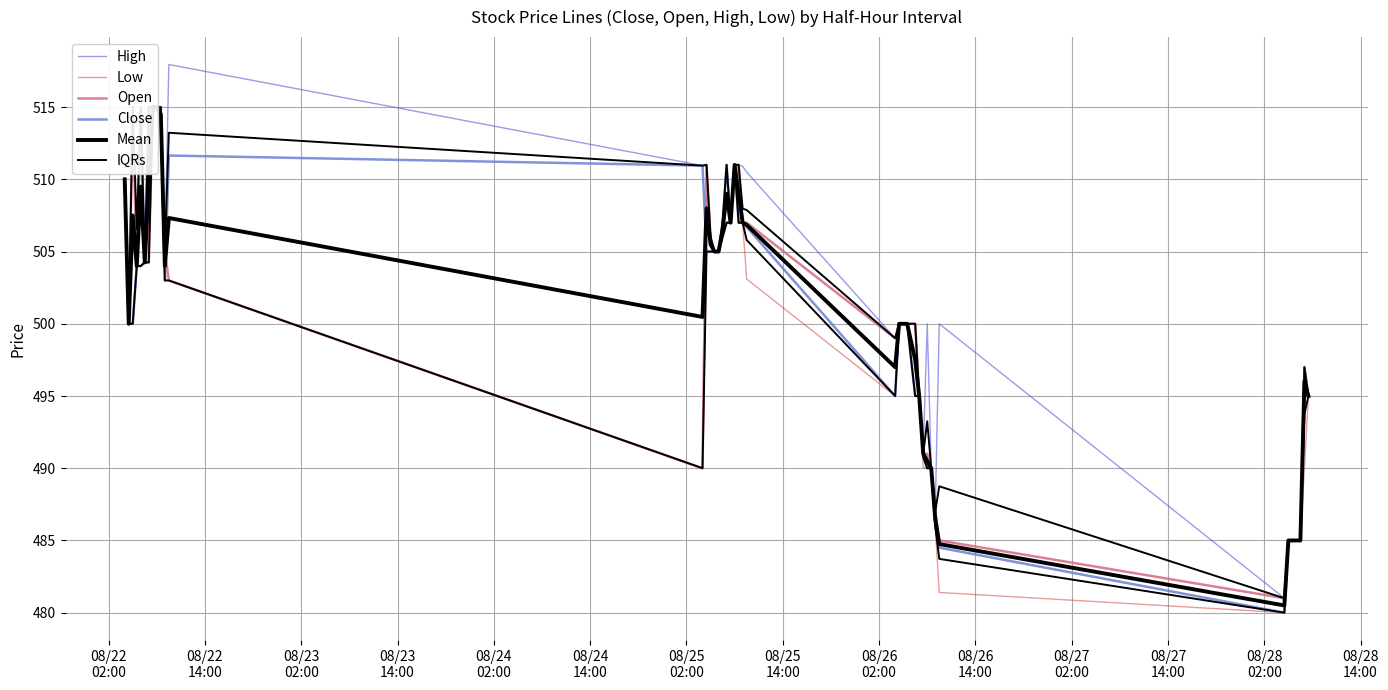

Does the chart display data point markers on the line(s)?

No